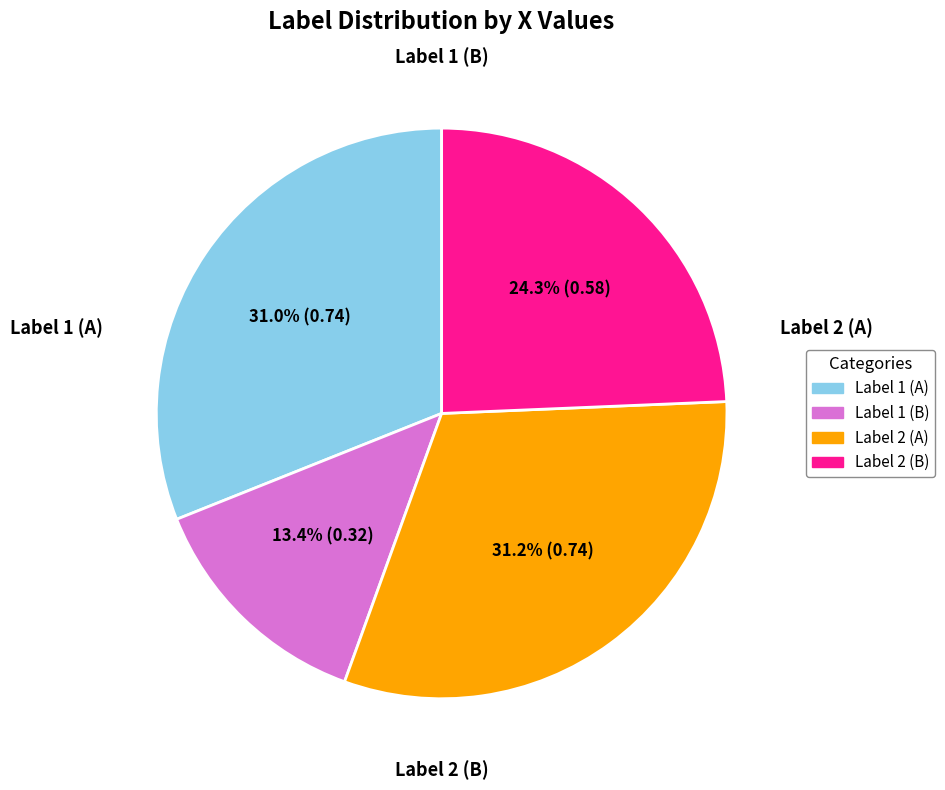

Count the number of slices in the pie.

4